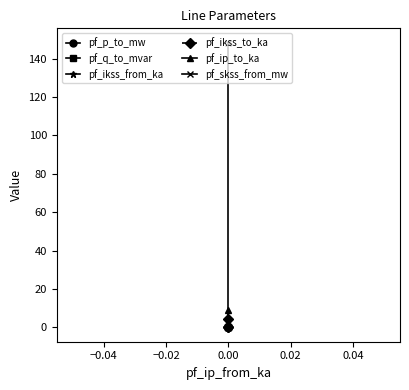

How many series are shown in this chart?

6